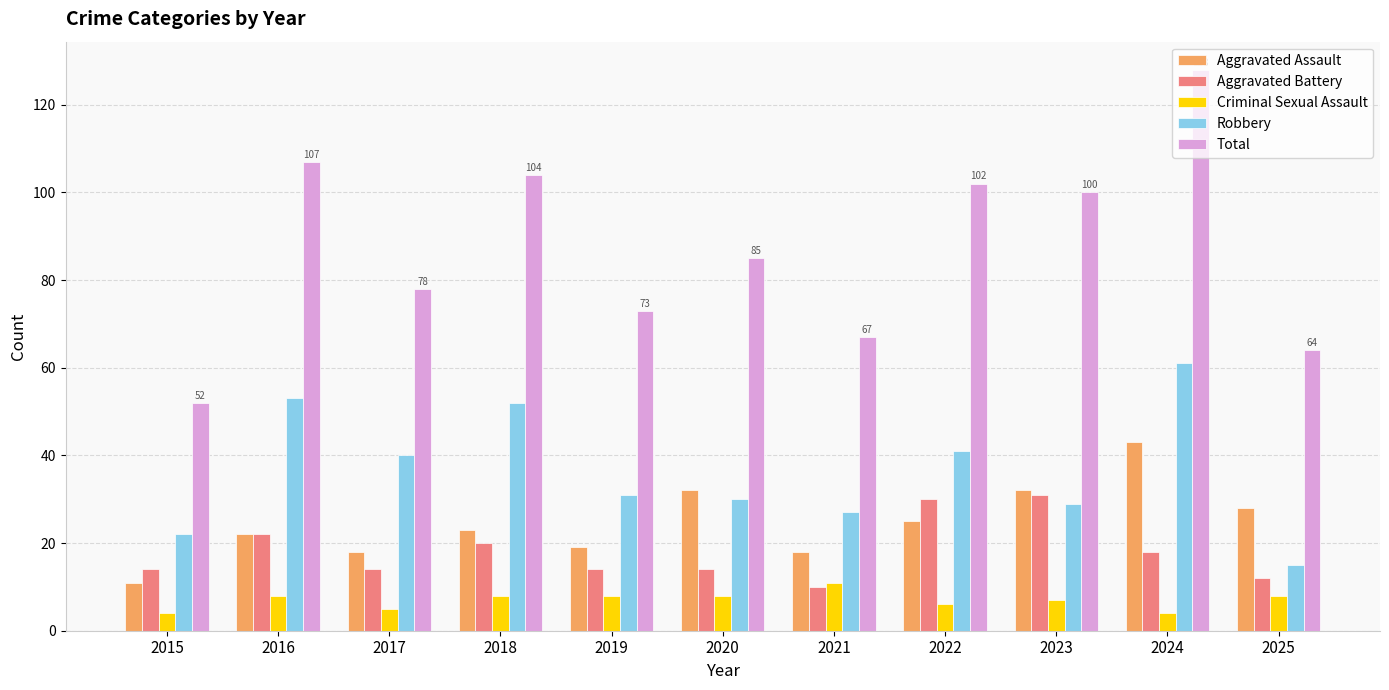

Reading left to right, transcribe all the data shown in this chart.

Aggravated Assault: 11	22	18	23	19	32	18	25	32	43	28
Aggravated Battery: 14	22	14	20	14	14	10	30	31	18	12
Criminal Sexual Assault: 4	8	5	8	8	8	11	6	7	4	8
Robbery: 22	53	40	52	31	30	27	41	29	61	15
Total: 52	107	78	104	73	85	67	102	100	128	64